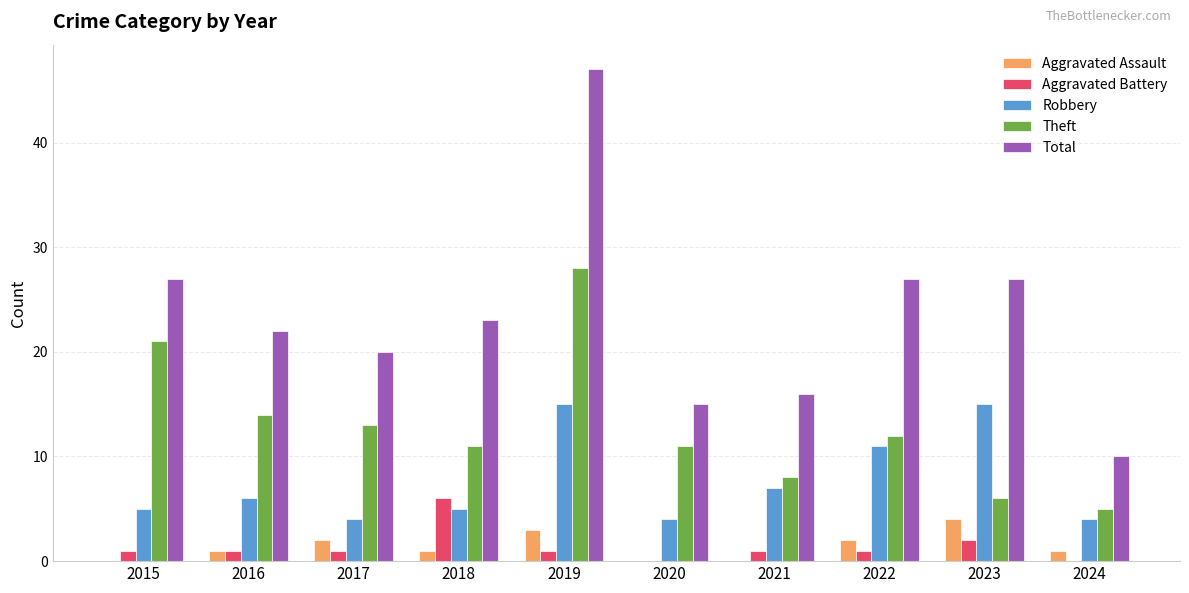

What are all the series names shown in the legend?

Aggravated Assault, Aggravated Battery, Robbery, Theft, Total